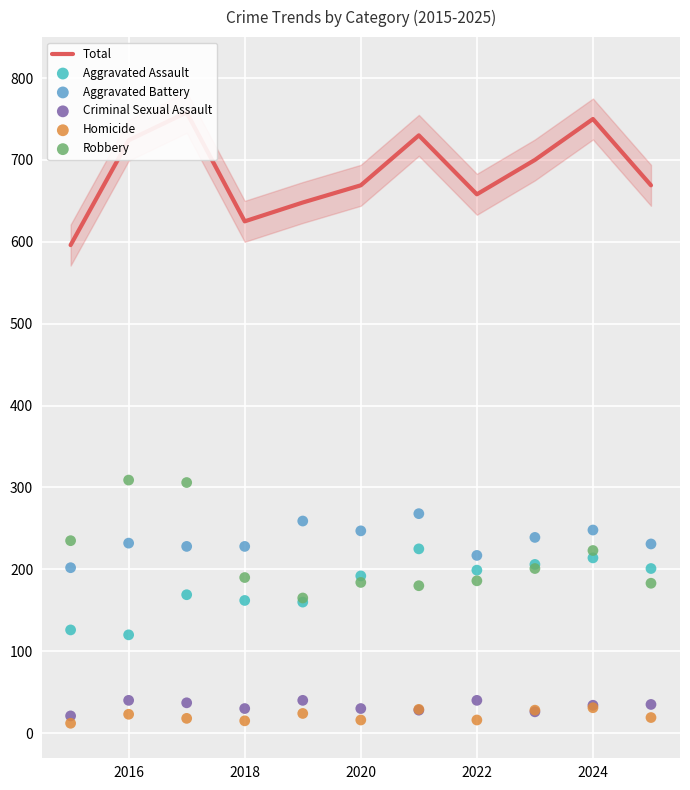

Which series has the widest spread of Y values?

Total